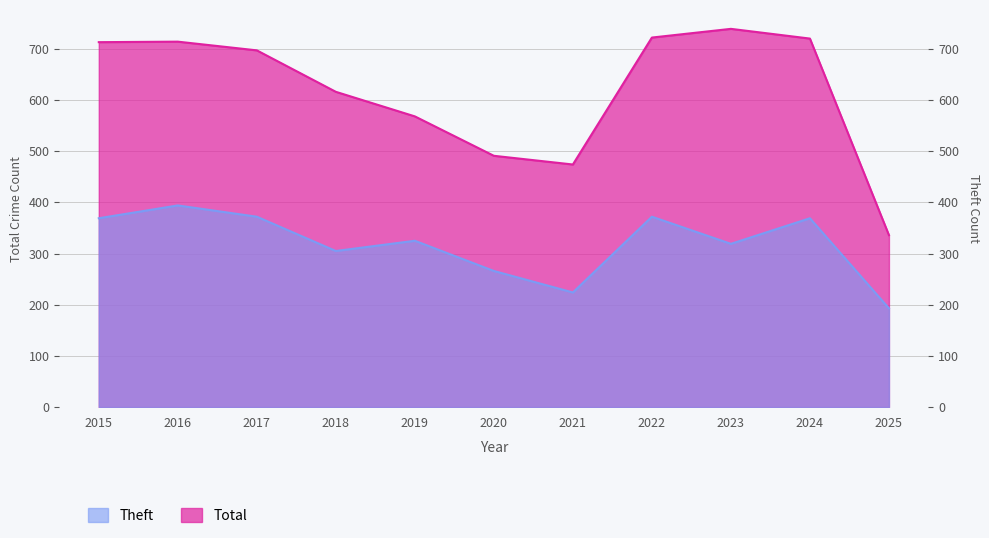

Where does the Total series first go above 697?

2015